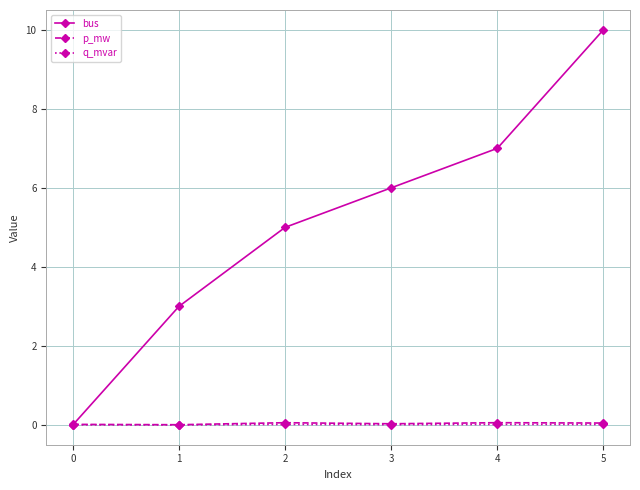

What is the value of the bus point at the 6th from the left?

10.0